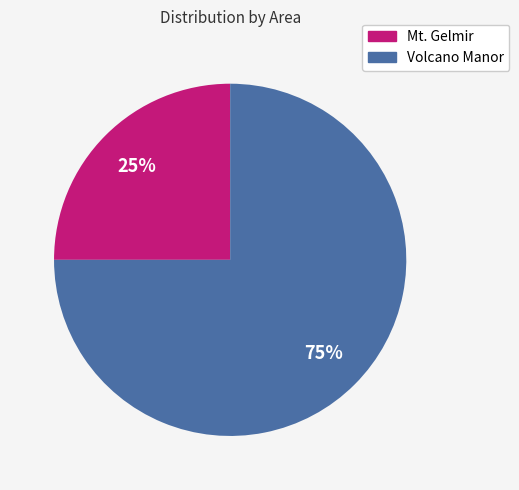

How many slices are in this pie chart?

2